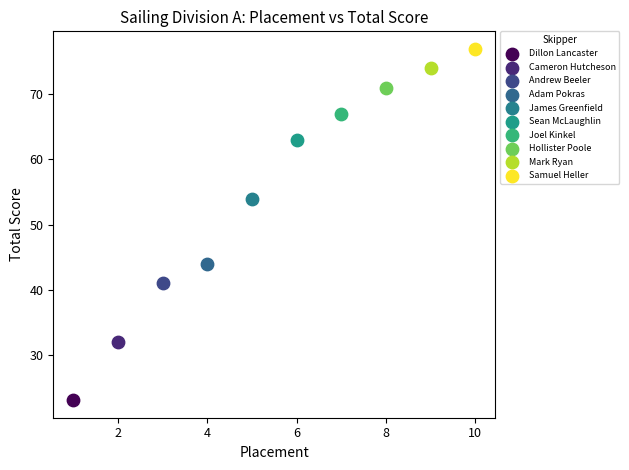

What are all the series names shown in the legend?

Dillon Lancaster, Cameron Hutcheson, Andrew Beeler, Adam Pokras, James Greenfield, Sean McLaughlin, Joel Kinkel, Hollister Poole, Mark Ryan, Samuel Heller